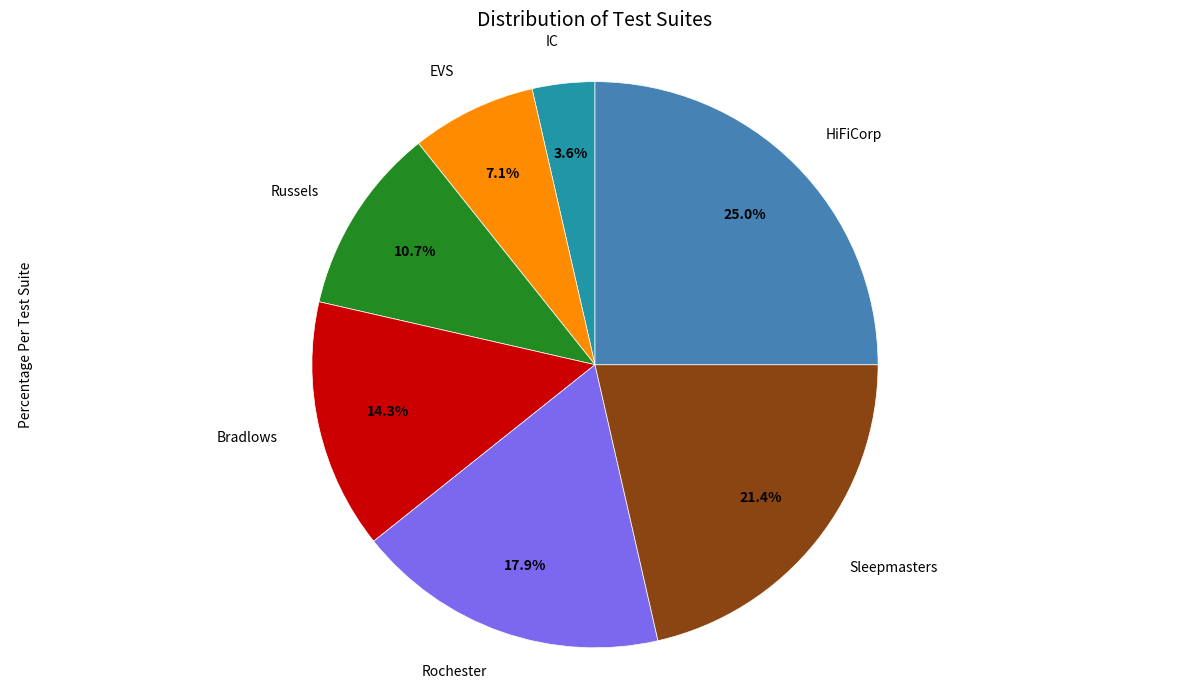

To the nearest percent, what portion does Russels represent?

11%